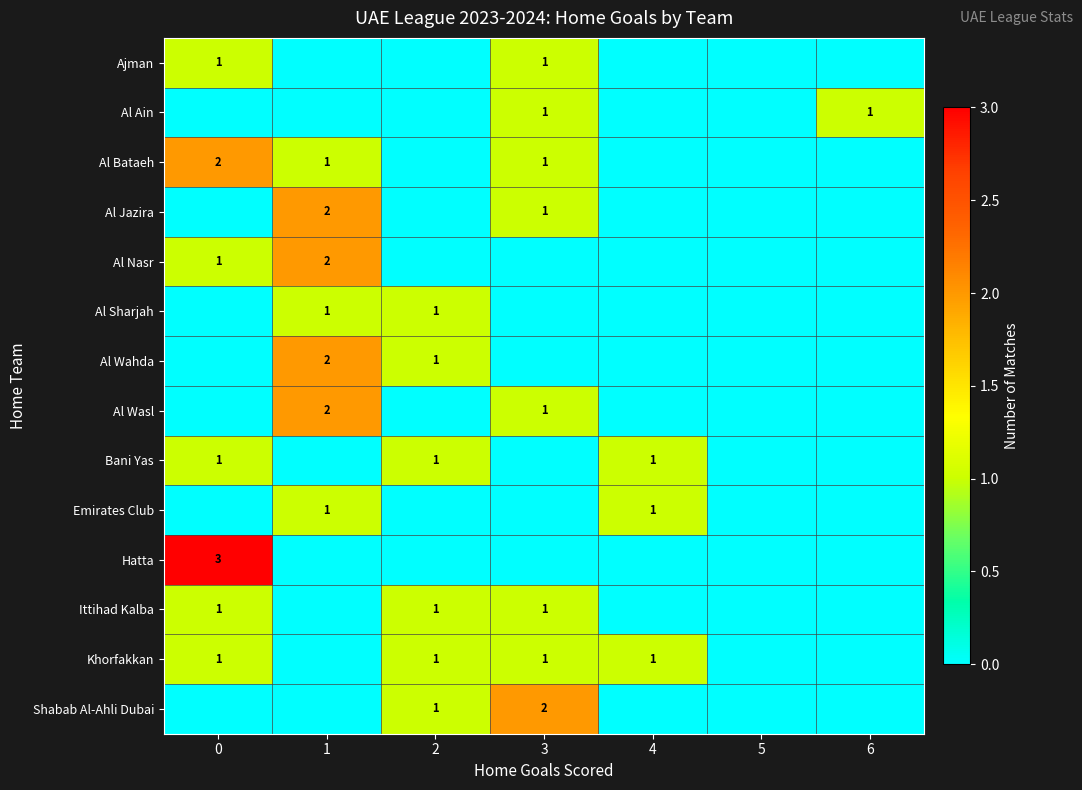

Is the value of Al Nasr at 1 greater than the value of Bani Yas at 4?

Yes